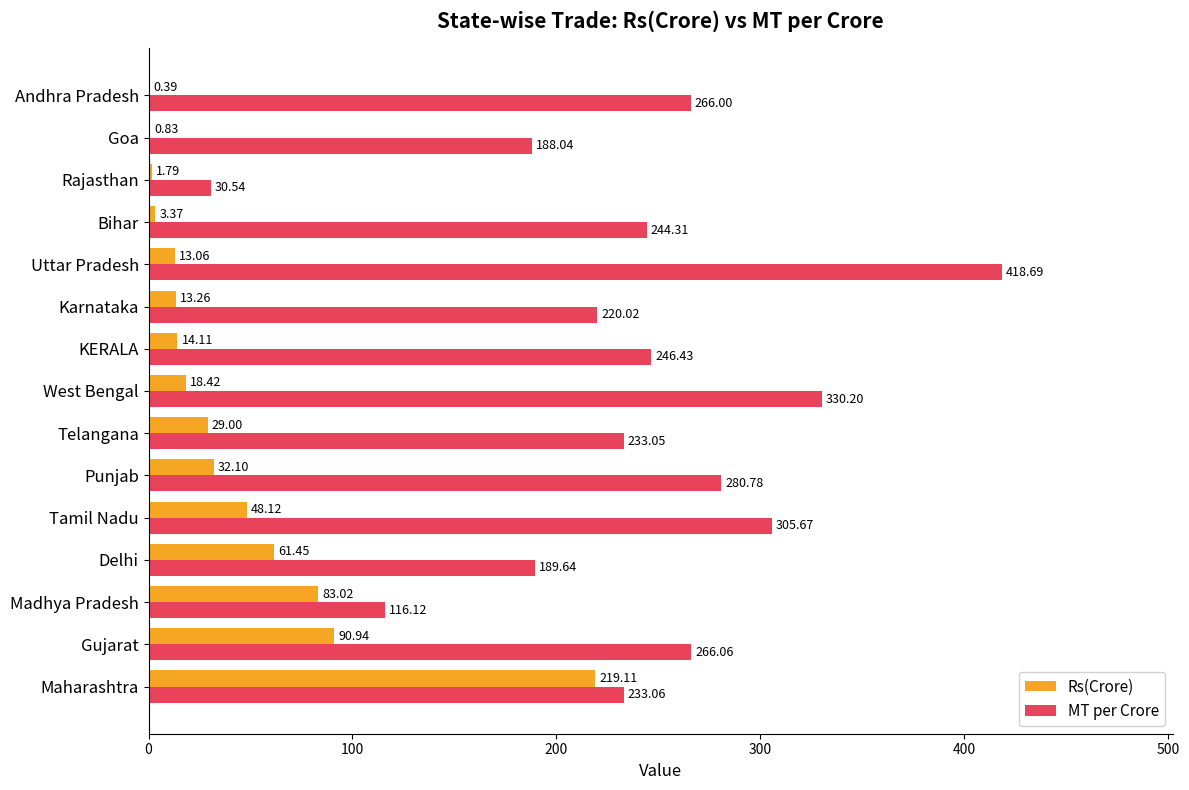

At which label does Rs(Crore) reach its peak?

Maharashtra